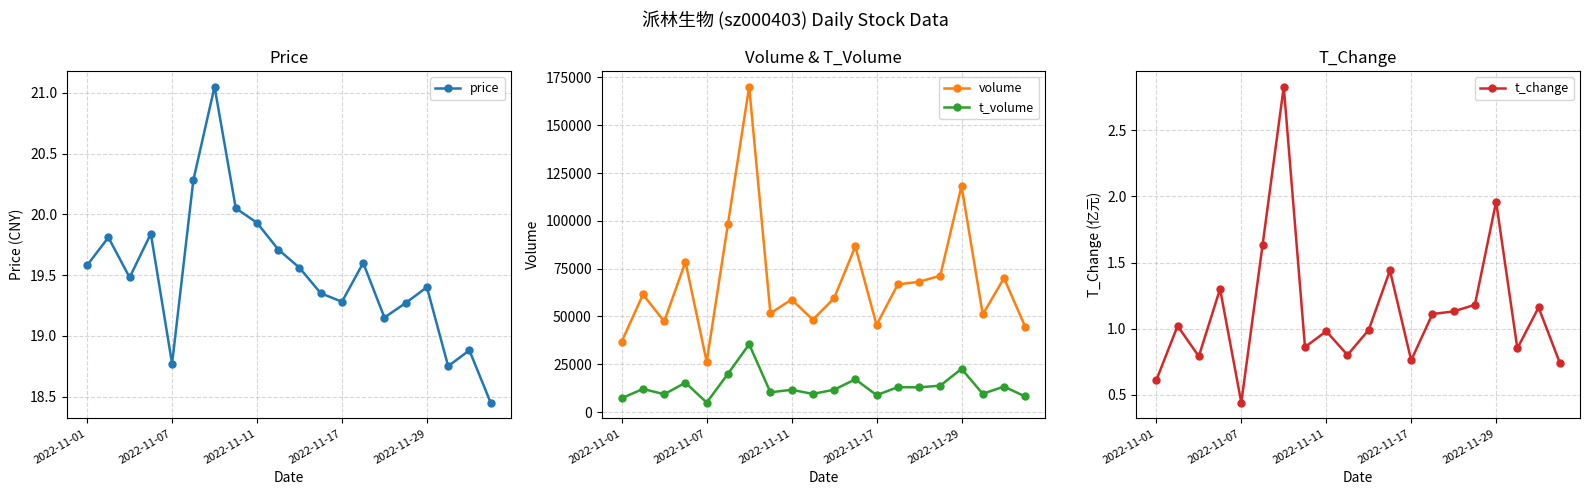

What value does the t_volume series have at 2022-11-17?

8847